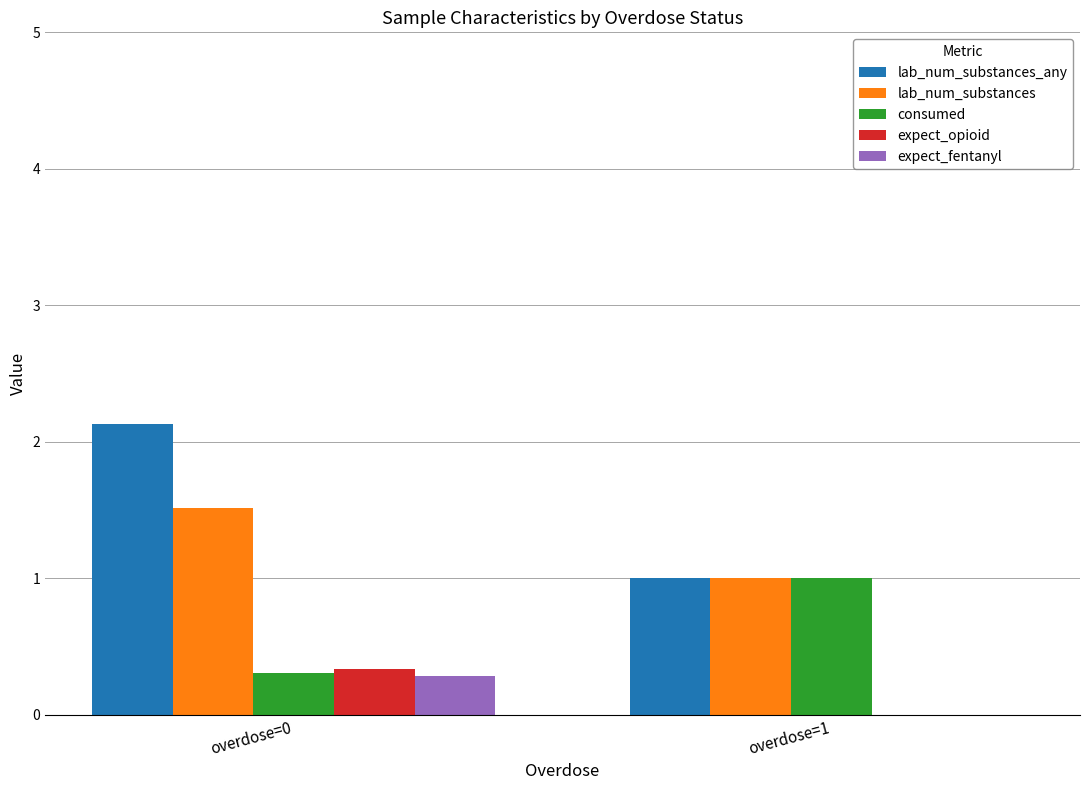

Which series has the largest range (max minus min)?

lab_num_substances_any